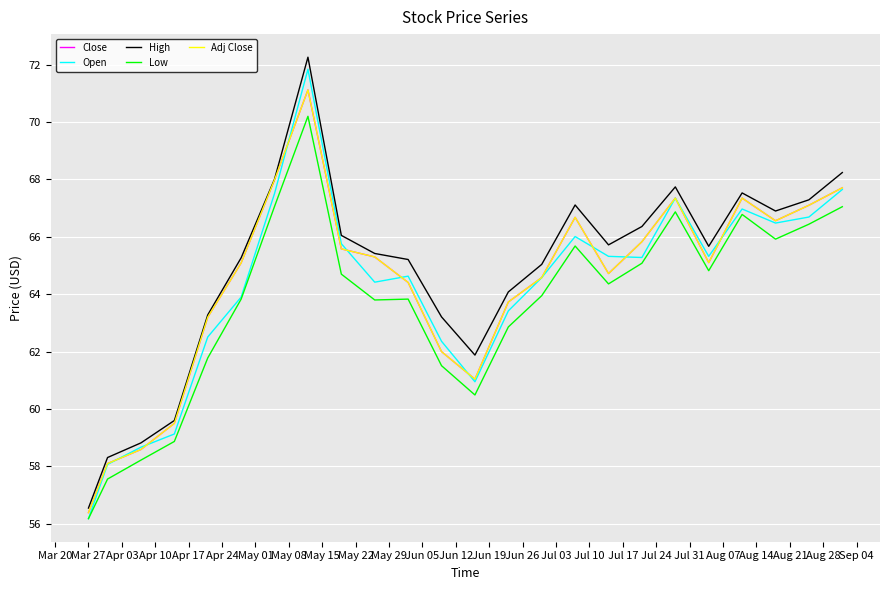

Does the chart have visible grid lines?

Yes